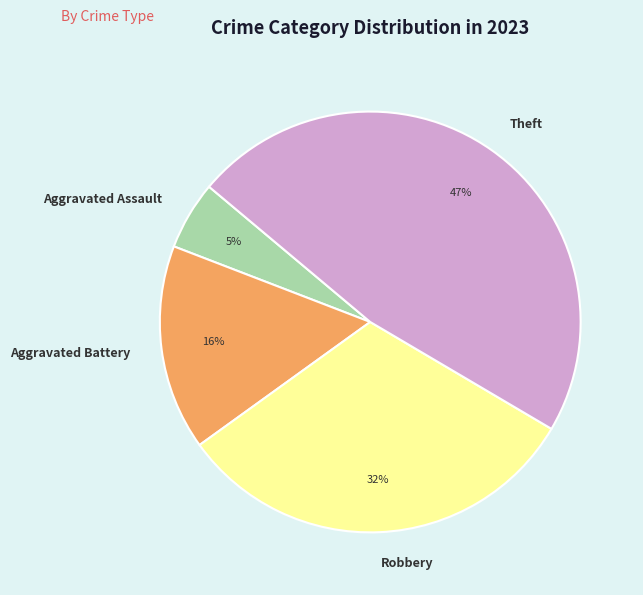

The Aggravated Battery slice represents 9% of the pie. True or false?

False